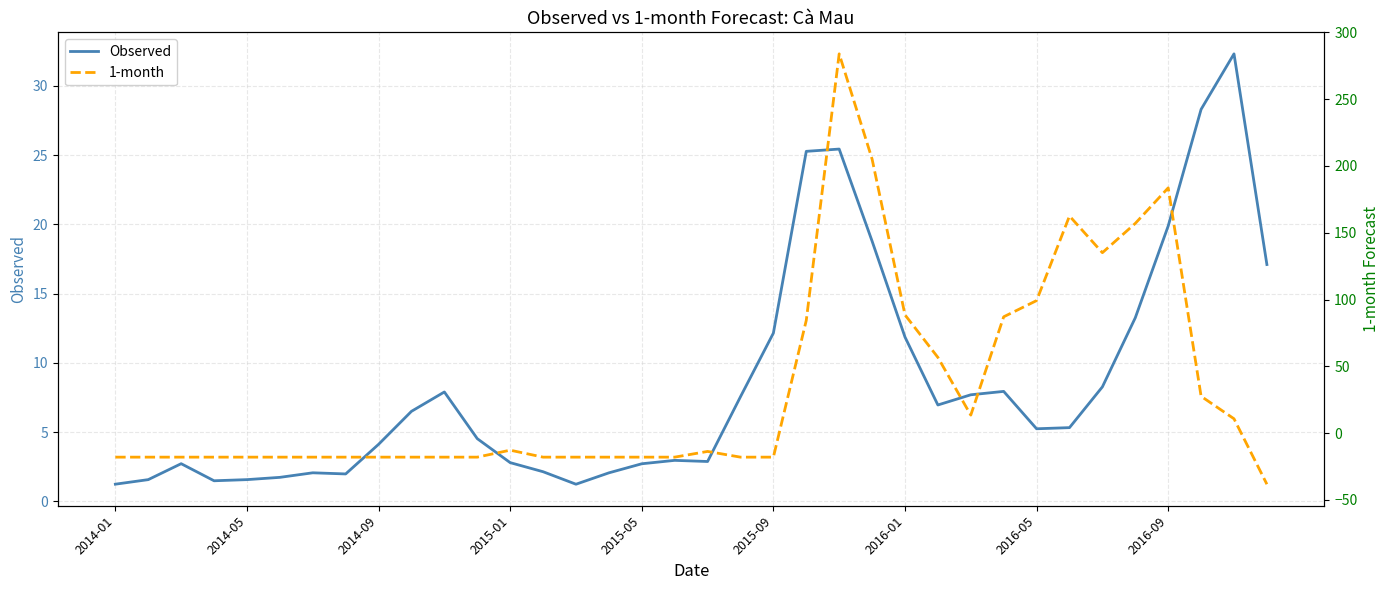

How many values in the 1-month series are below -18?

20